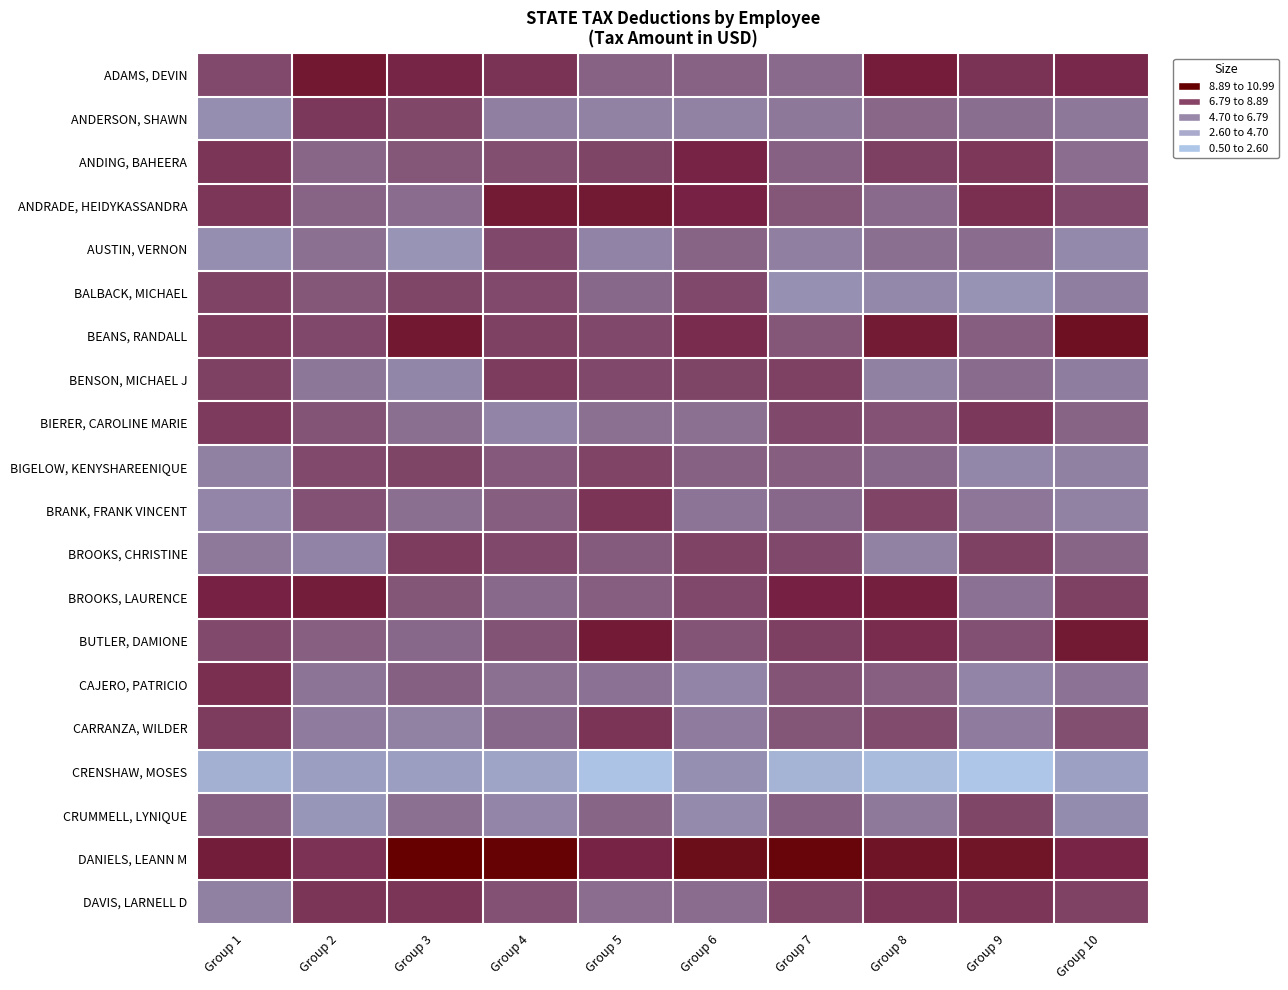

At which category does the chart reach its minimum across all series?

Group 9